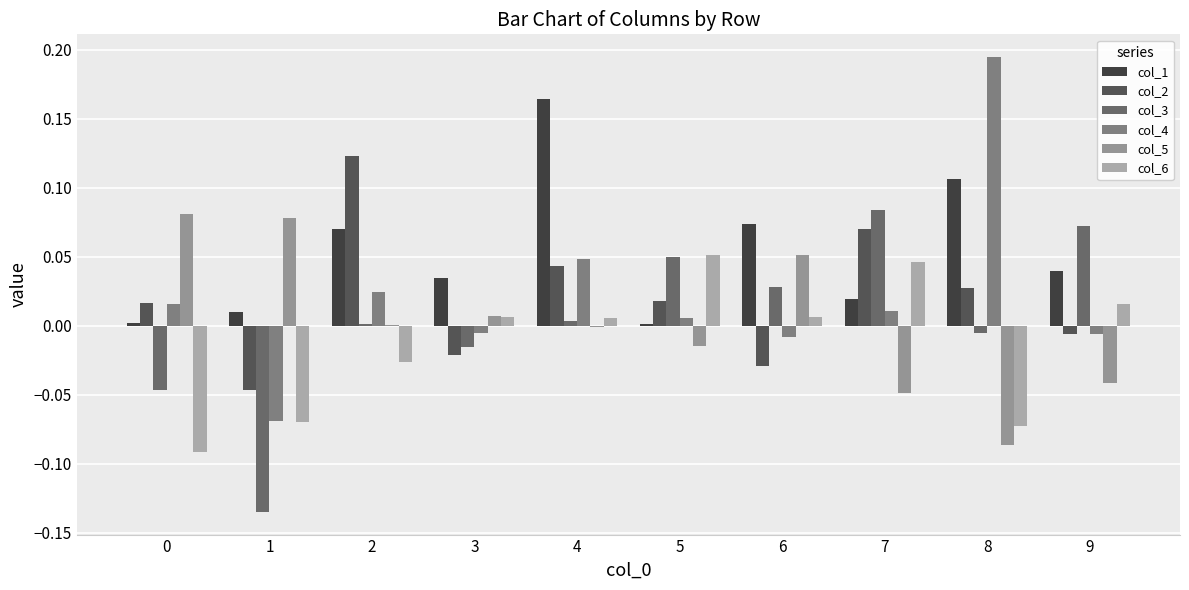

Are the bars grouped side by side (vs. stacked)?

Yes